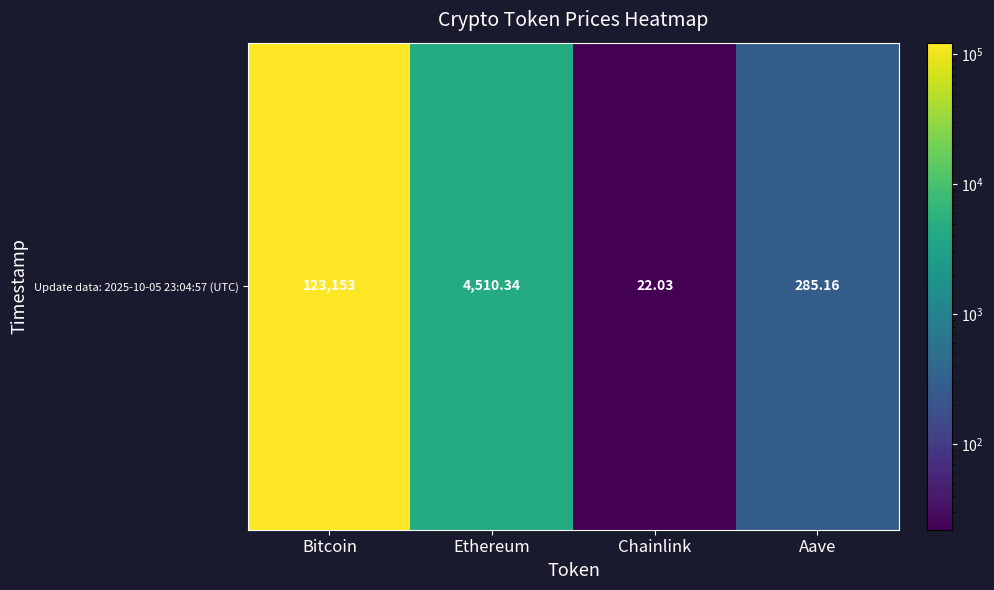

Reading left to right, list all the values displayed in this chart.

Bitcoin=123153.0	Ethereum=4510.3	Chainlink=22.0	Aave=285.2